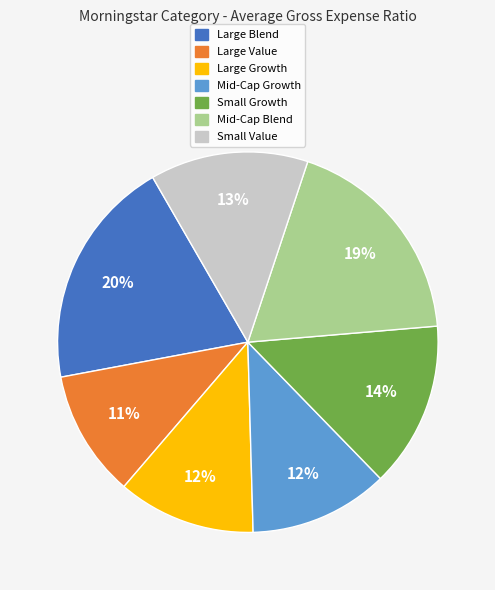

Do Large Growth and Small Growth together represent more than half of the pie?

No